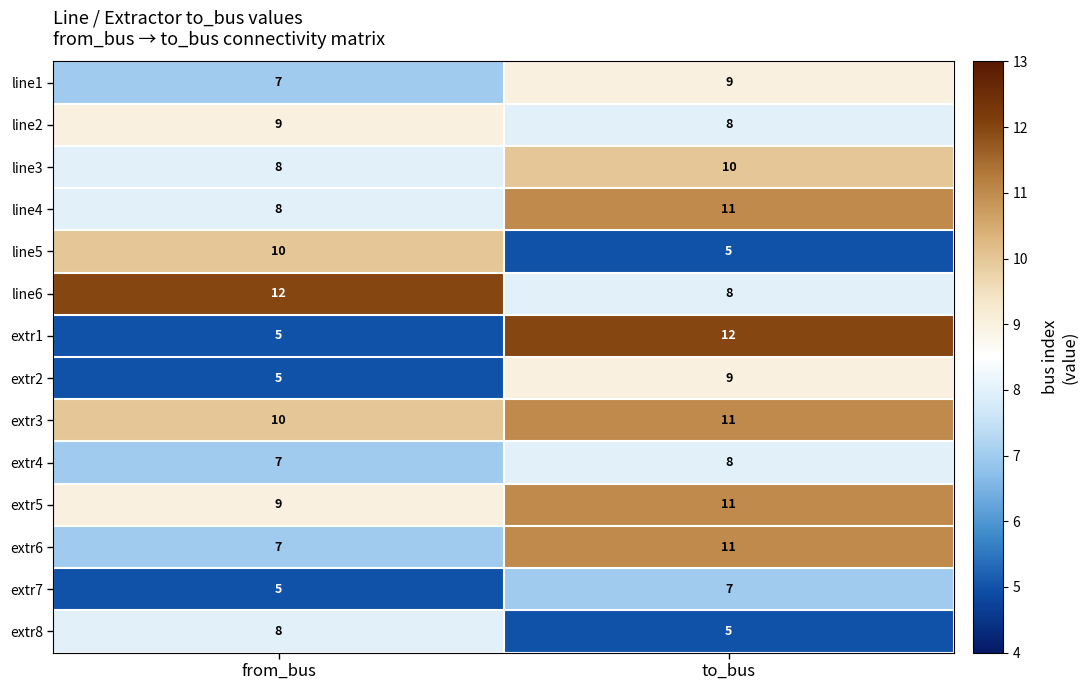

What is the sum of all line3 values?

18